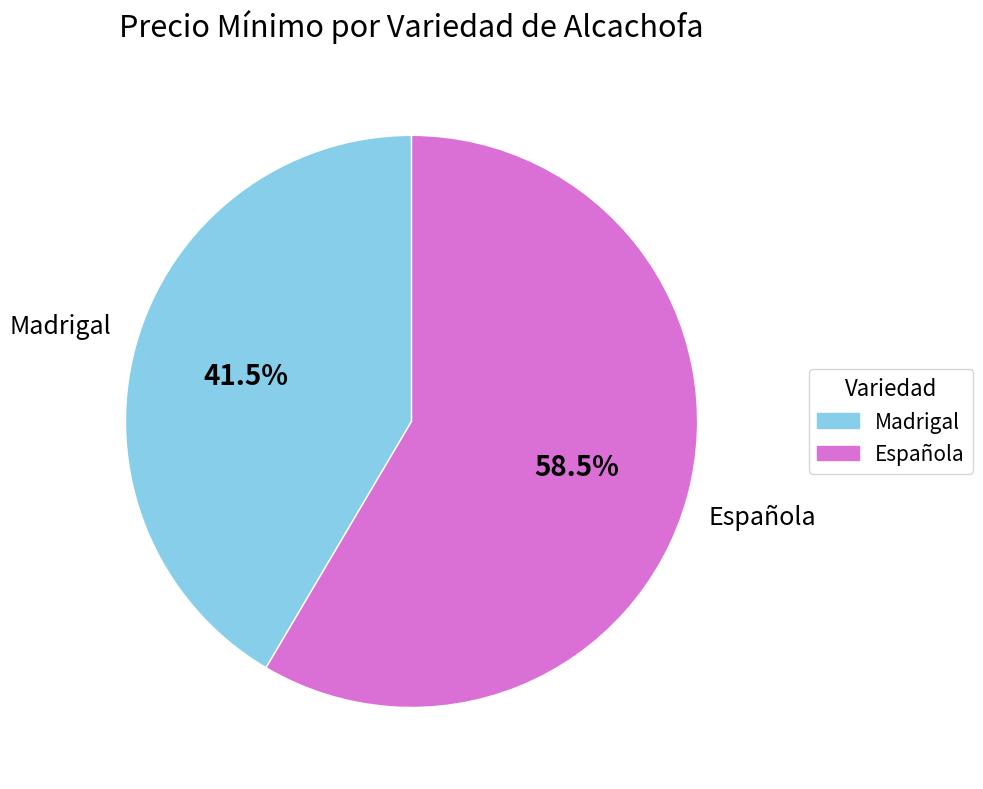

Does any single category account for the majority?

Yes